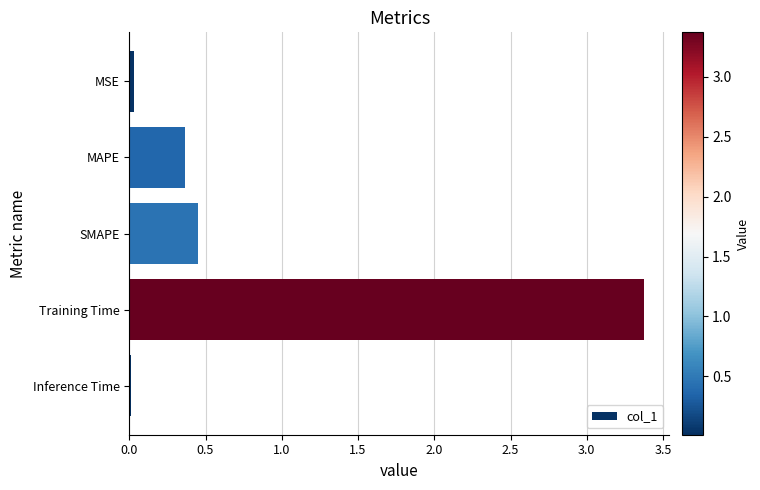

Are the bars grouped side by side (vs. stacked)?

No